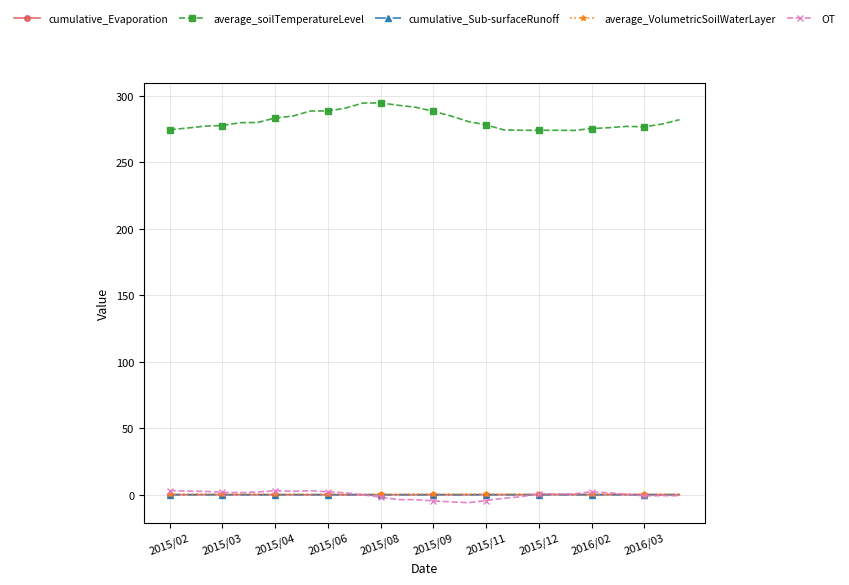

True or false: average_VolumetricSoilWaterLayer has more than 1 points higher than both neighbors.

True